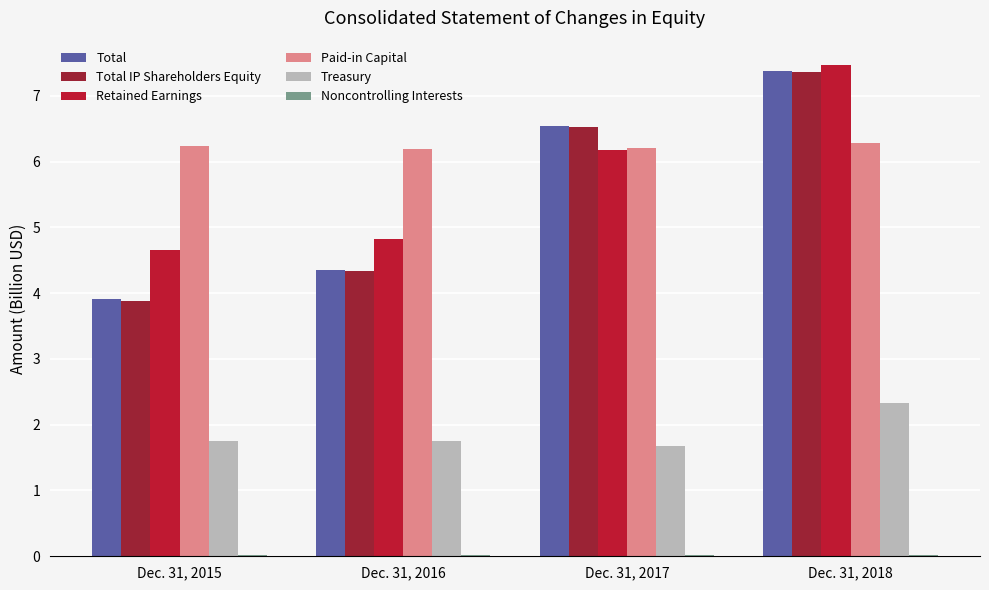

At which category is the sum across all series the highest?

Dec. 31, 2018